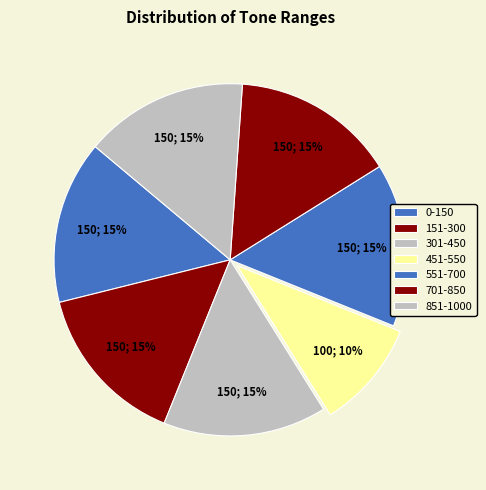

What is the total percentage of 701-850 and 451-550?

25.0%